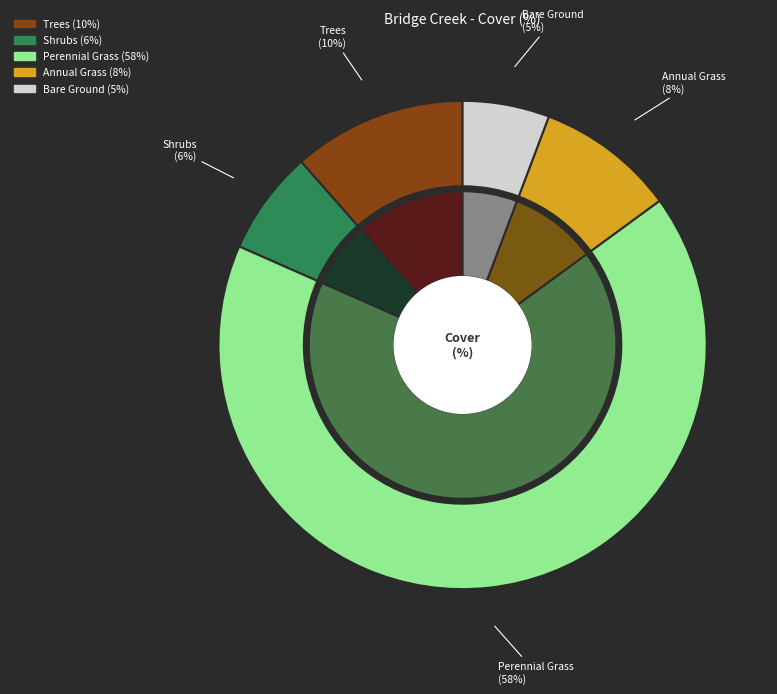

Which slice is the largest?

Perennial Grass